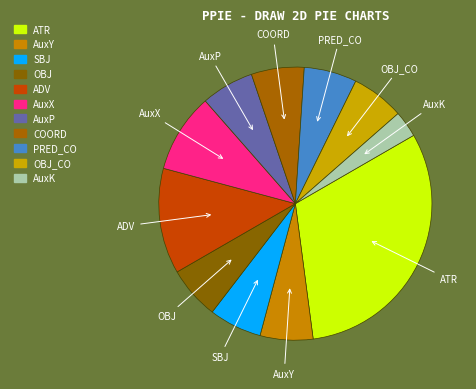

Which category has the biggest portion of the pie?

ATR